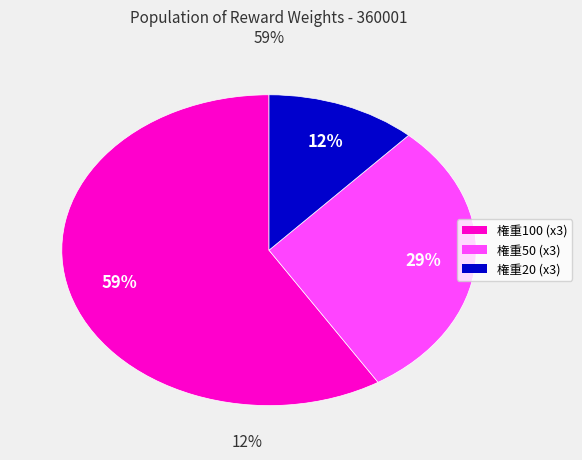

Is there a majority slice in this chart?

Yes